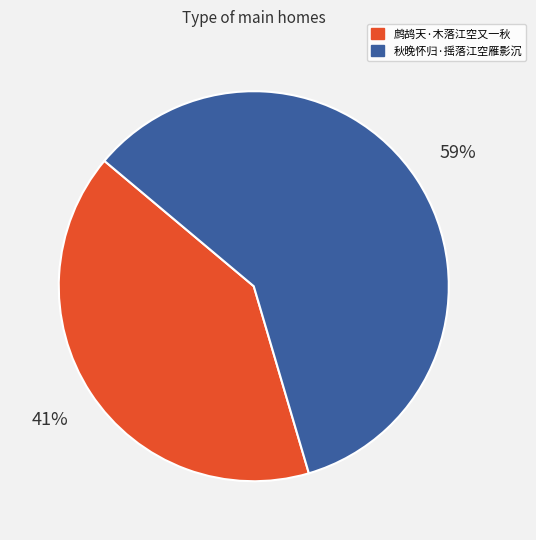

To the nearest percent, what portion does 鹧鸪天·木落江空又一秋 represent?

41%